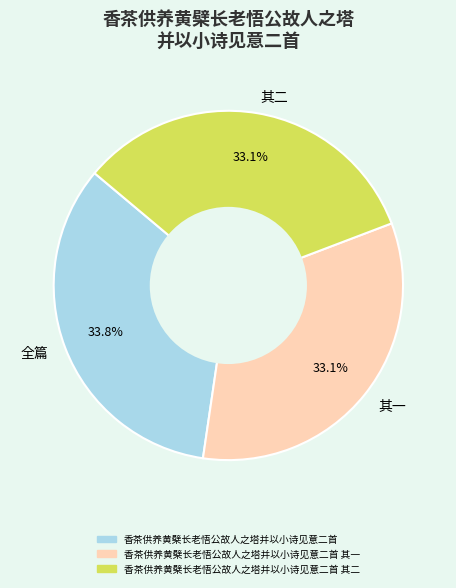

What is the ratio of the value at 全篇 to the value at 其二?

1.0